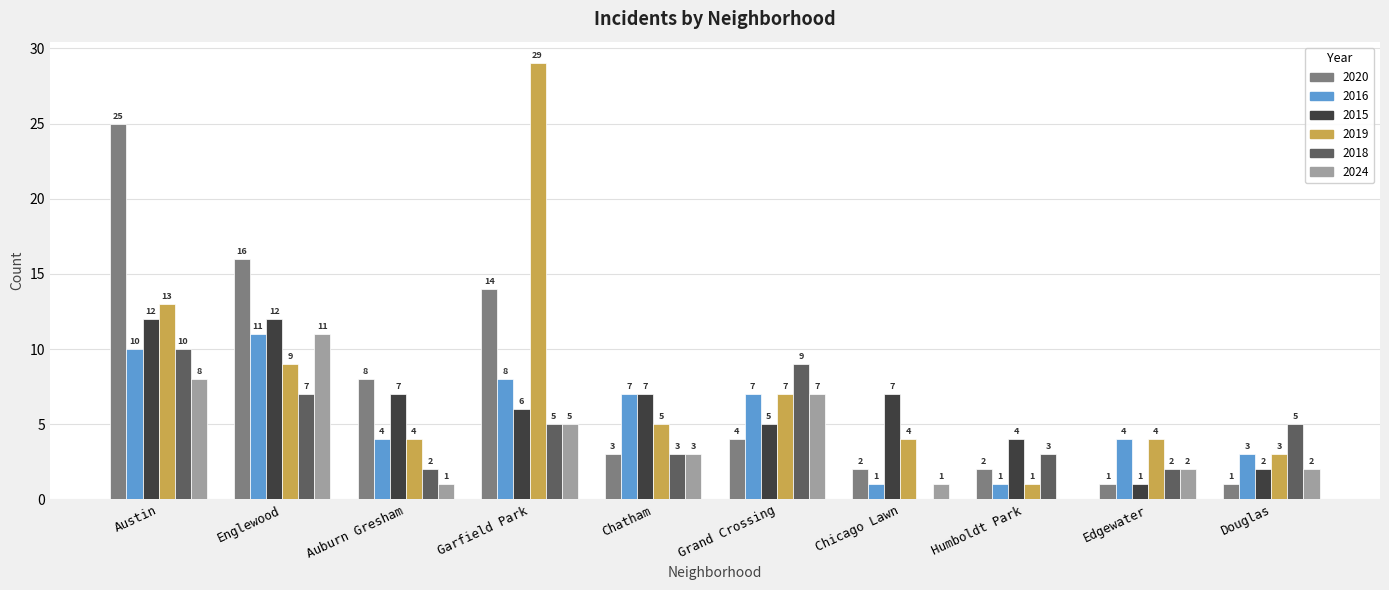

The 2016 series shows 10 at Austin. True or false?

True